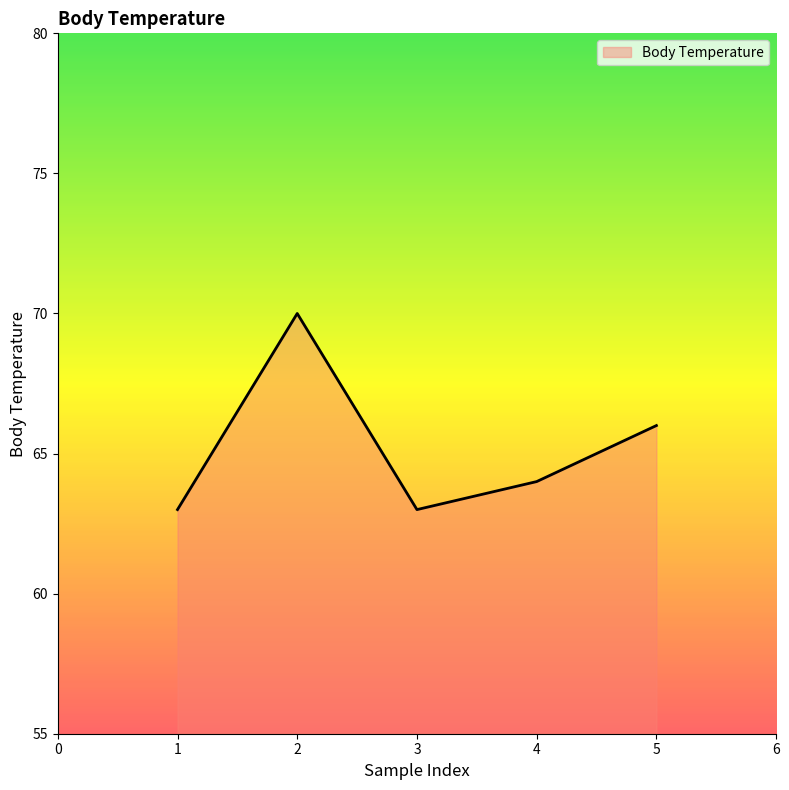

Count the number of categories in the chart.

5